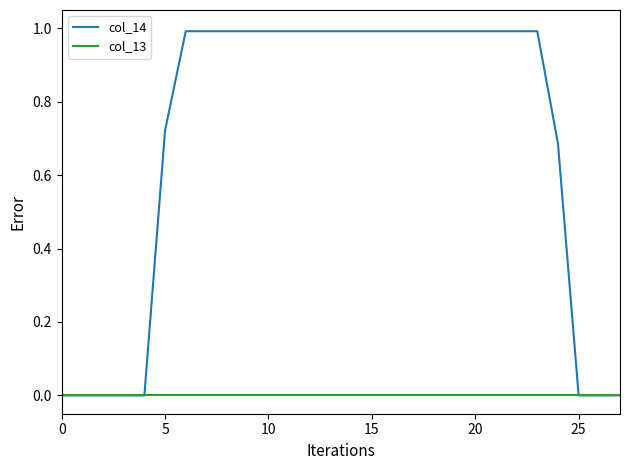

Which series has the largest total across all categories?

col_14